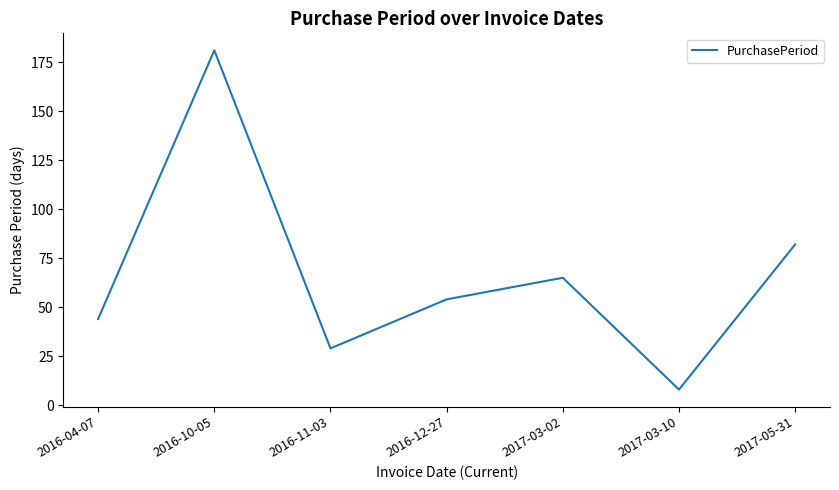

Reading right to left, extract all data points from this chart.

2017-05-31=82	2017-03-10=8	2017-03-02=65	2016-12-27=54	2016-11-03=29	2016-10-05=181	2016-04-07=44